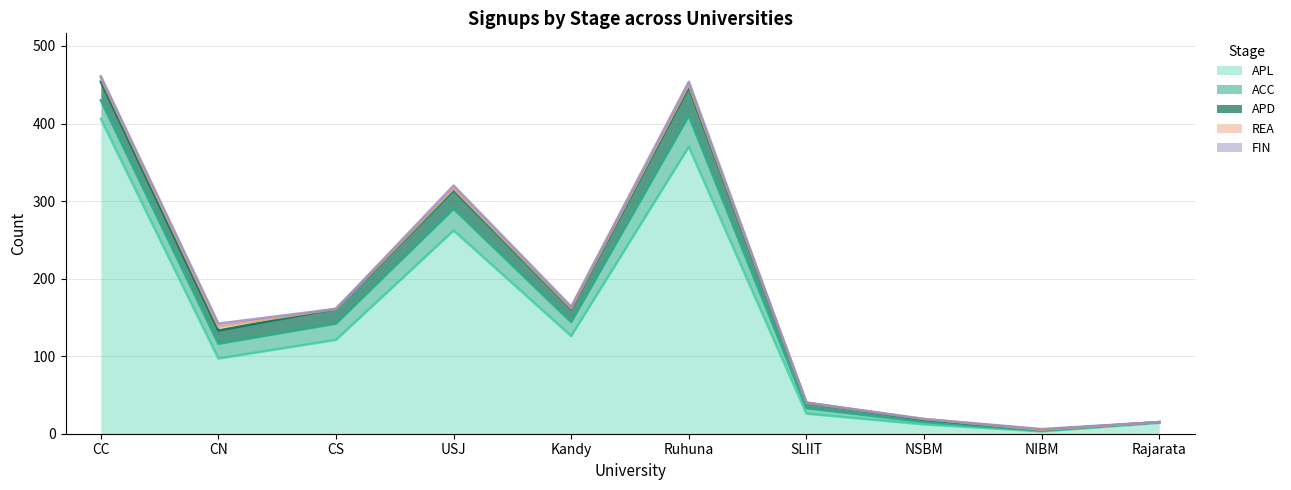

What is the highest value of the APL series?

406